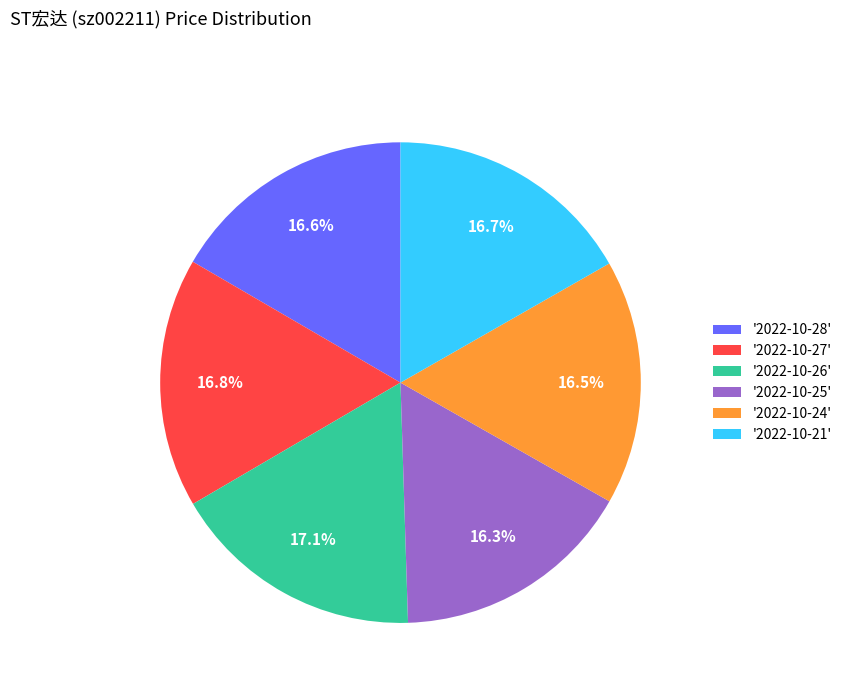

How much of the chart is everything except '2022-10-24'?

83.5%